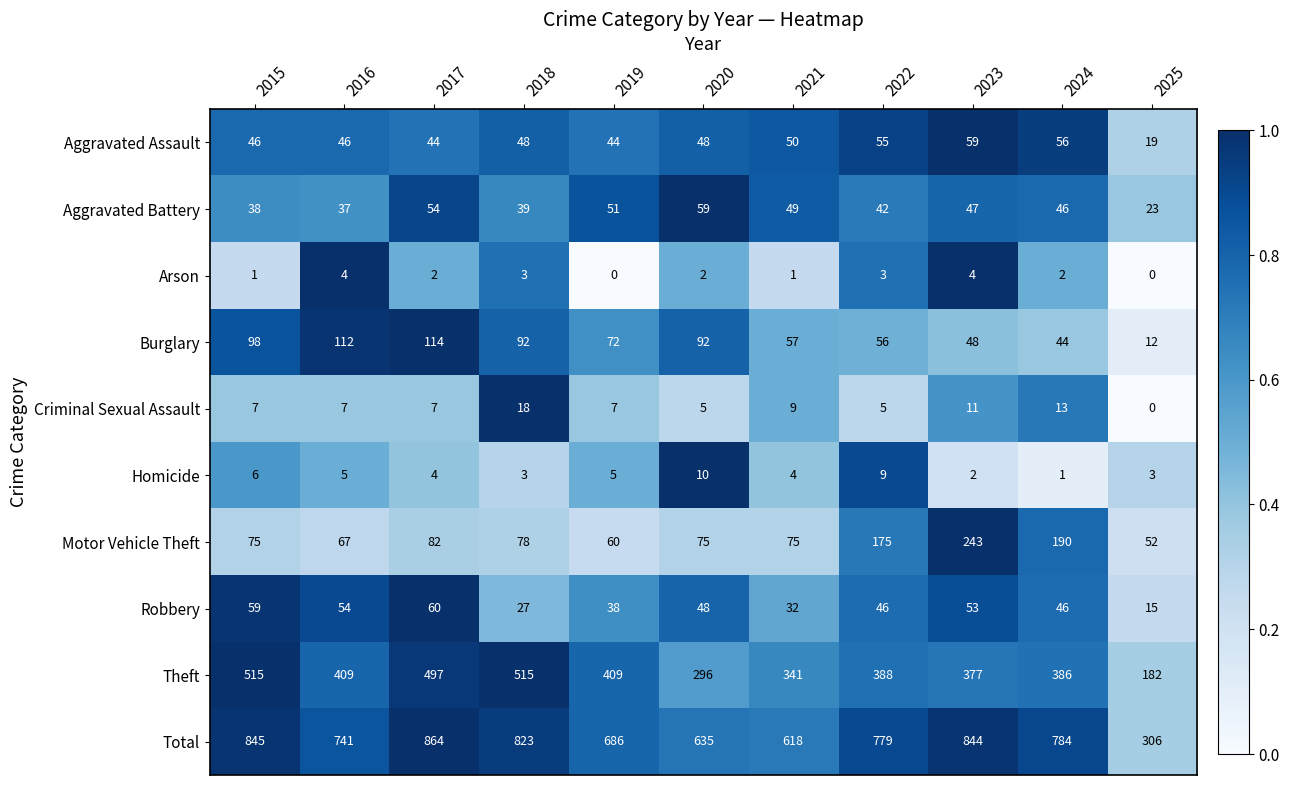

The value of Theft at 2017 is 497. True or false?

True